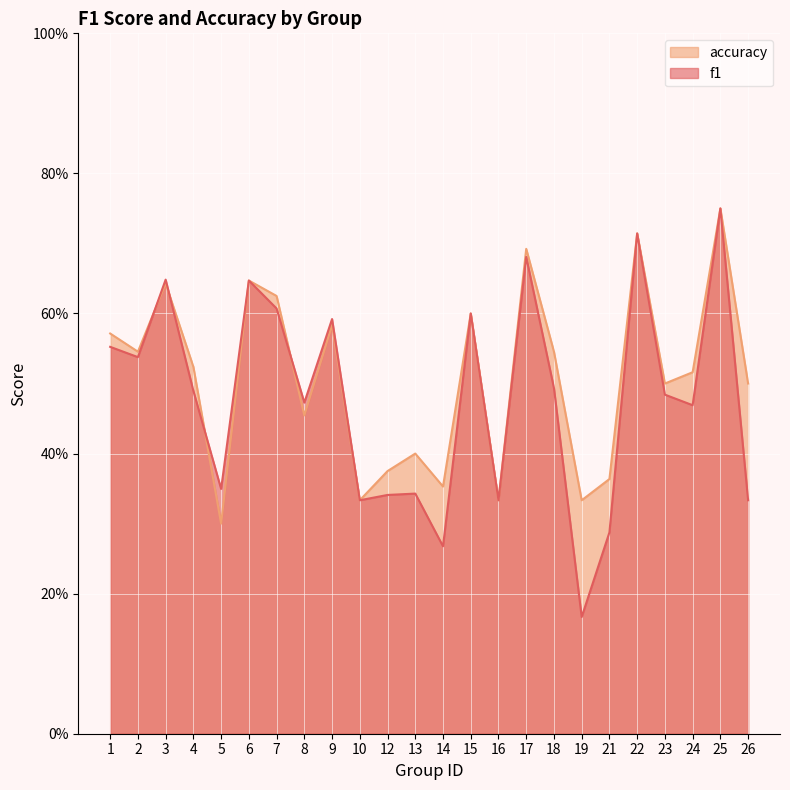

List the labels in order of f1 value, smallest first.

19, 14, 21, 10, 16, 26, 12, 13, 5, 24, 8, 23, 4, 18, 2, 1, 9, 15, 7, 6, 3, 17, 22, 25